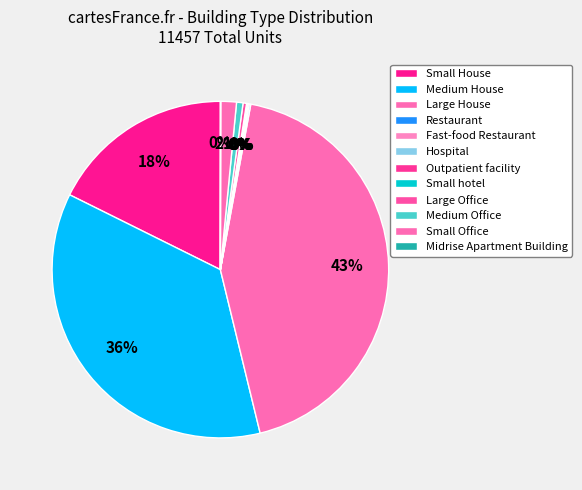

What is the change in value from Hospital to Small Office?

+171